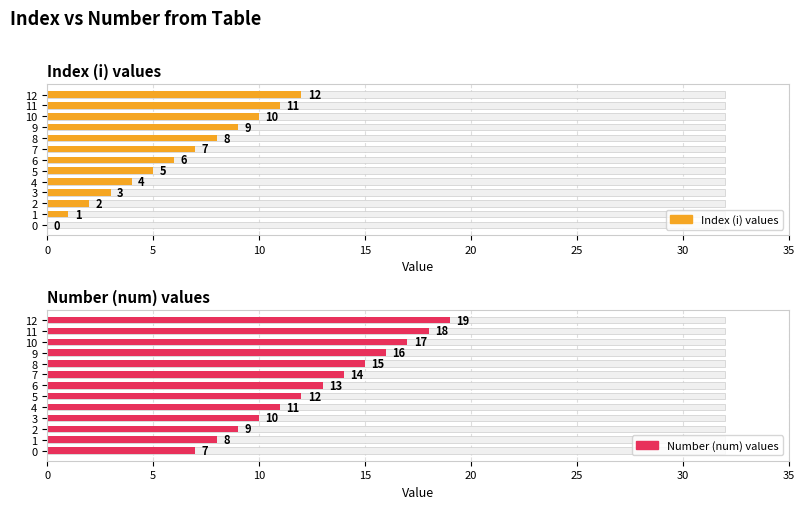

Is it true that Number (num) values equals 16 at 9?

True